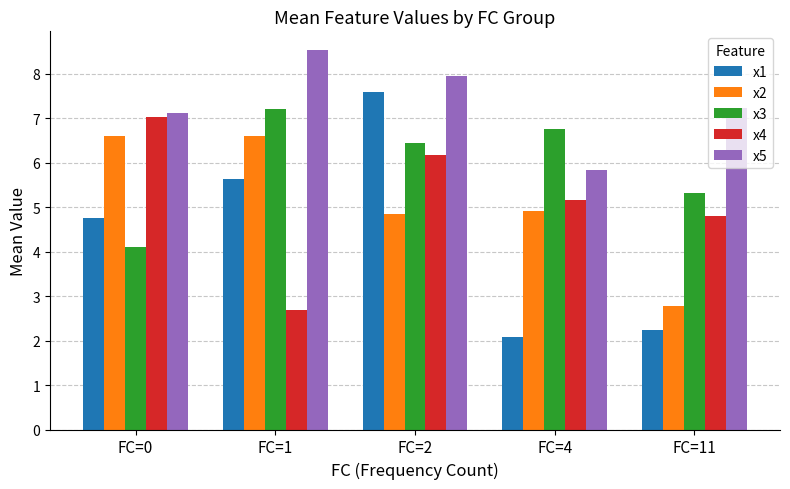

What is the value of the x5 bar at the 2nd from the left?

8.5